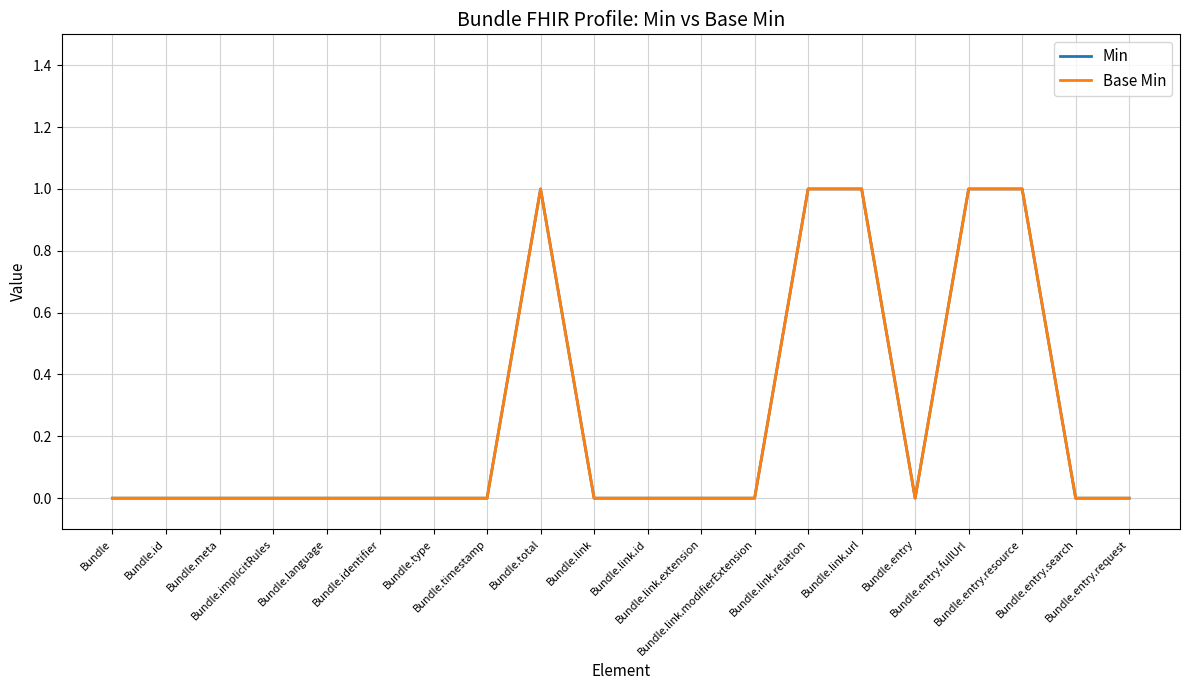

Which series has the largest total across all categories?

Min